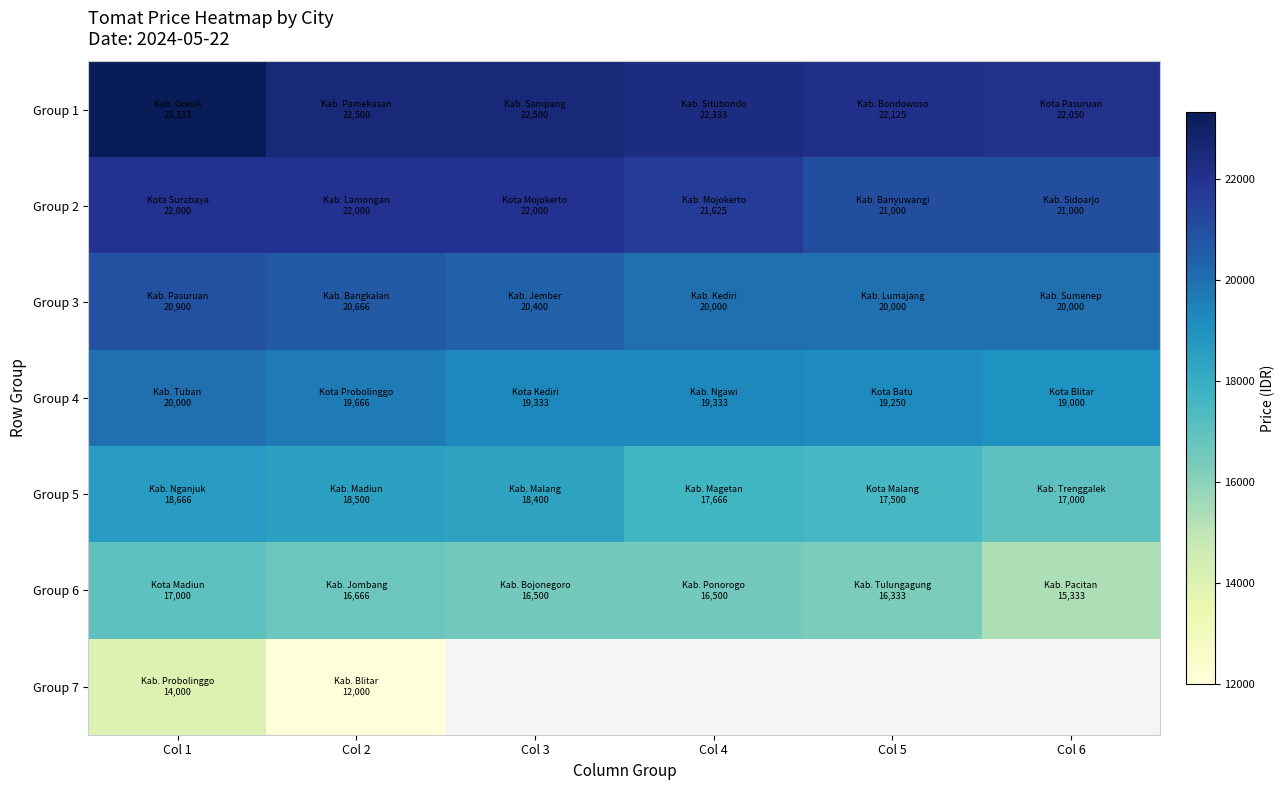

At which label is Group 5 closest to 17833?

Col 4